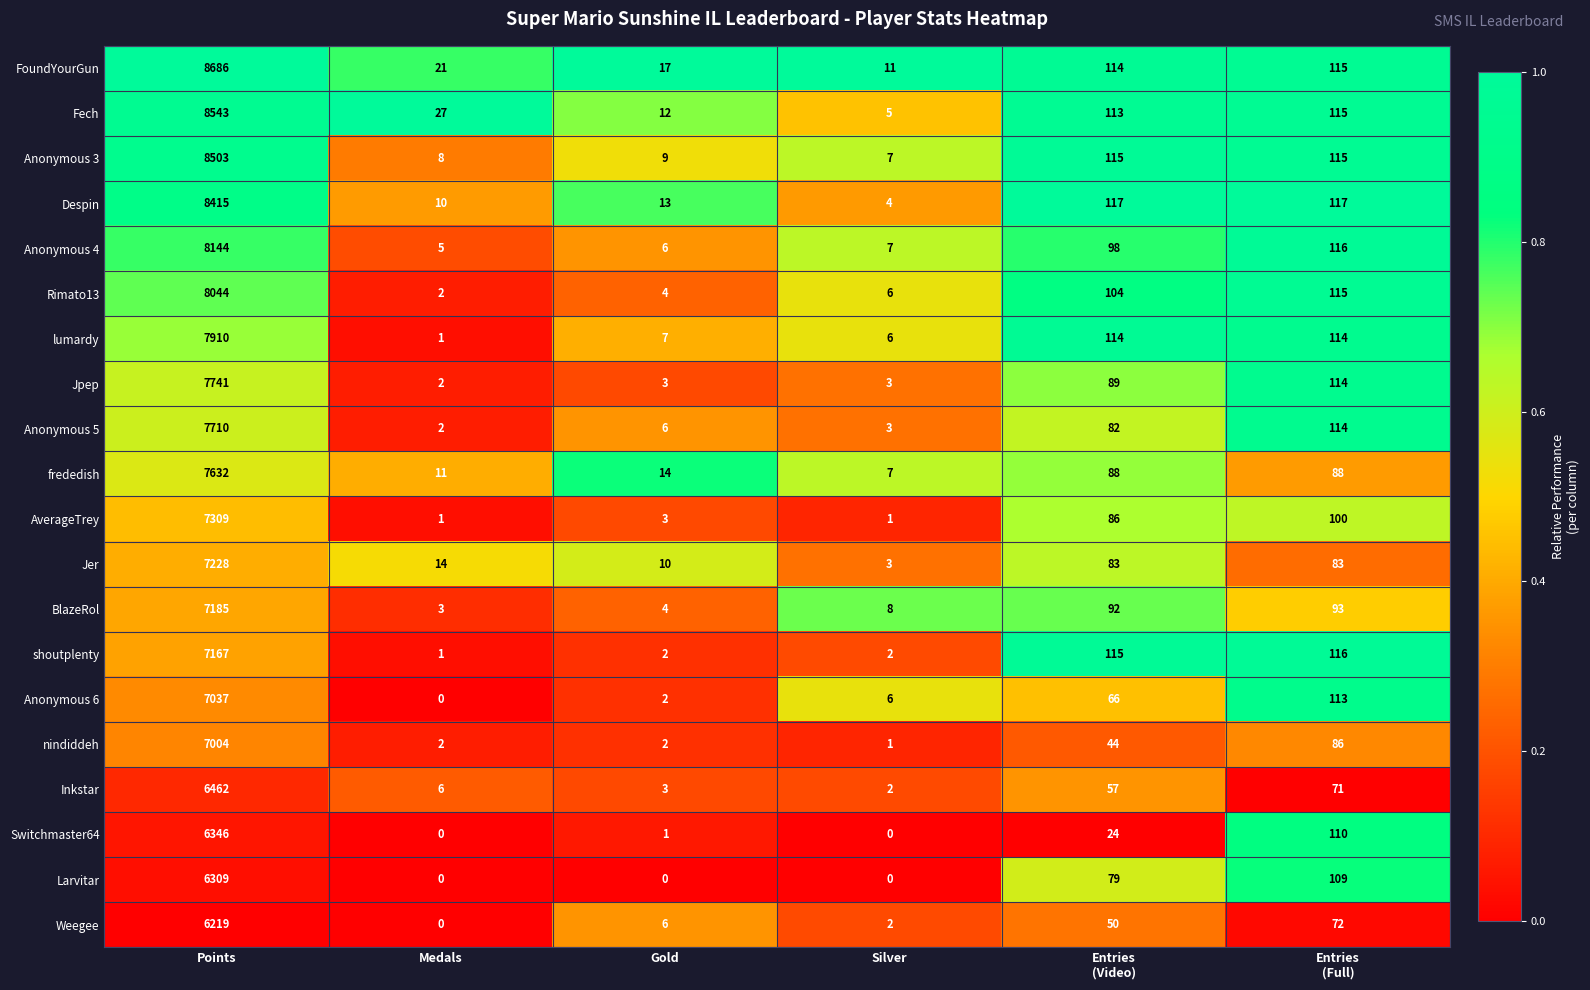

At how many categories does at least one series exceed 0?

6